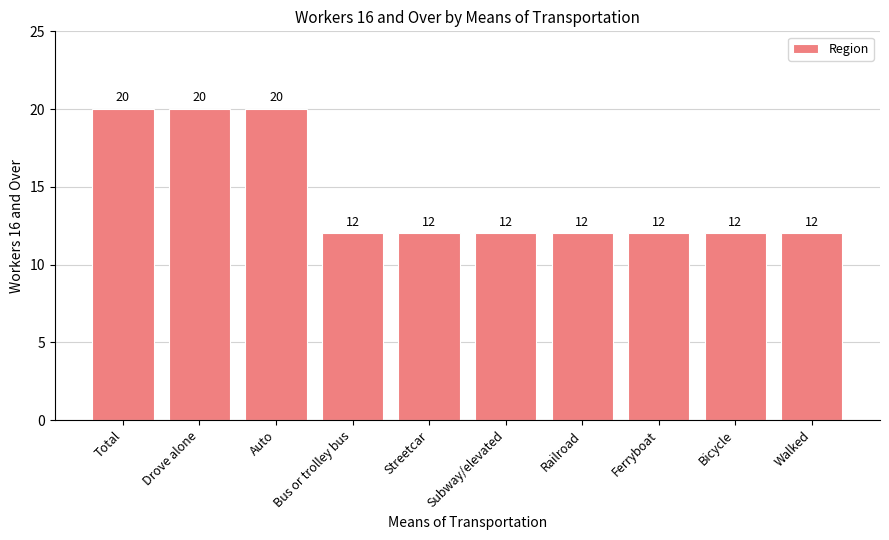

Count the values in the range 12 to 20.

10